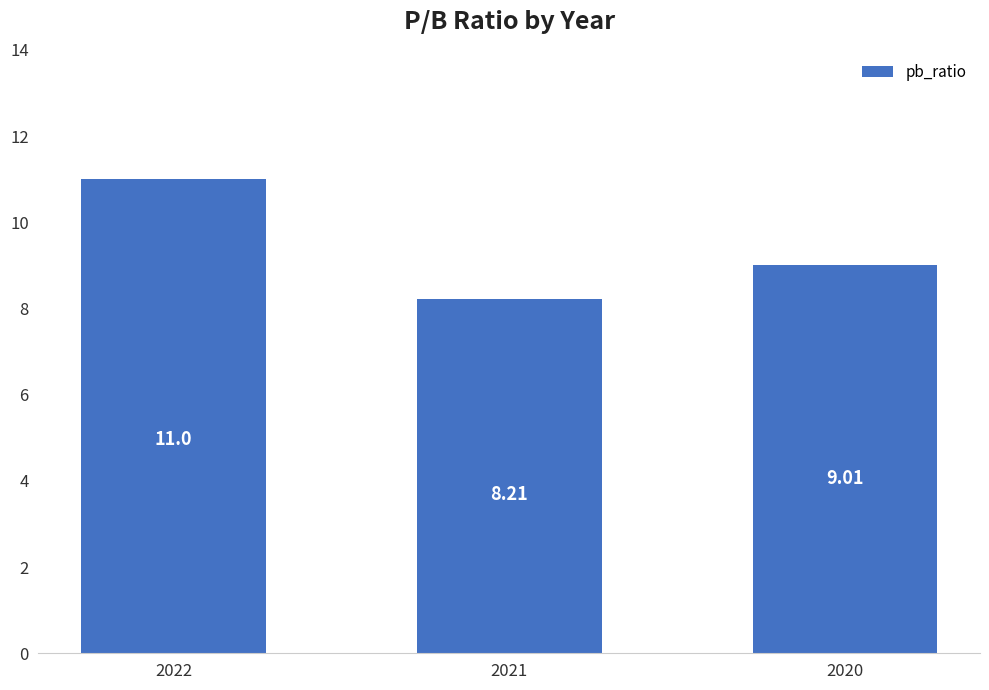

What is the difference between the maximum and minimum values?

2.8